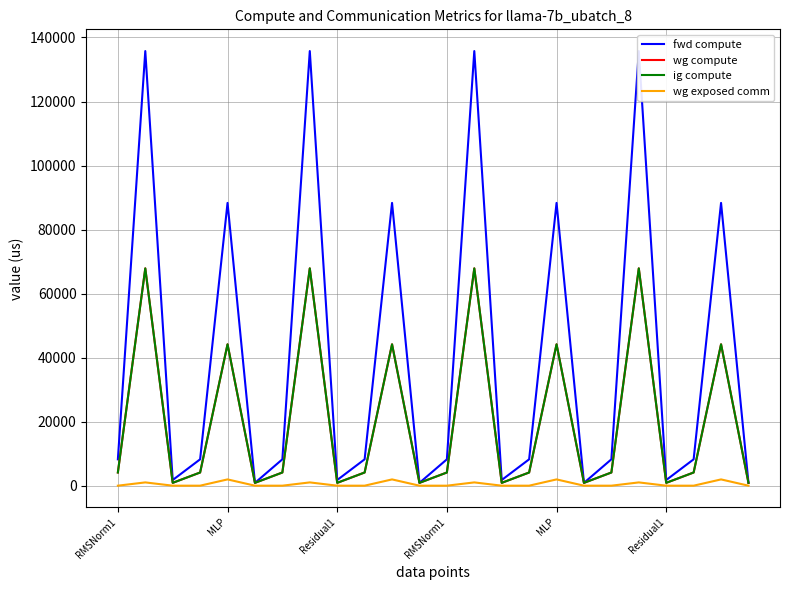

What is the total value across all series at Residual1?

3530.7